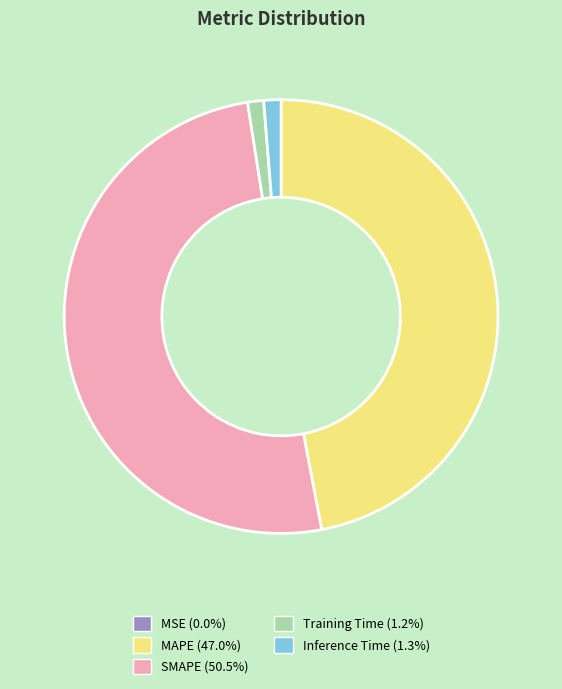

Is the sum of SMAPE and Training Time greater than half?

Yes